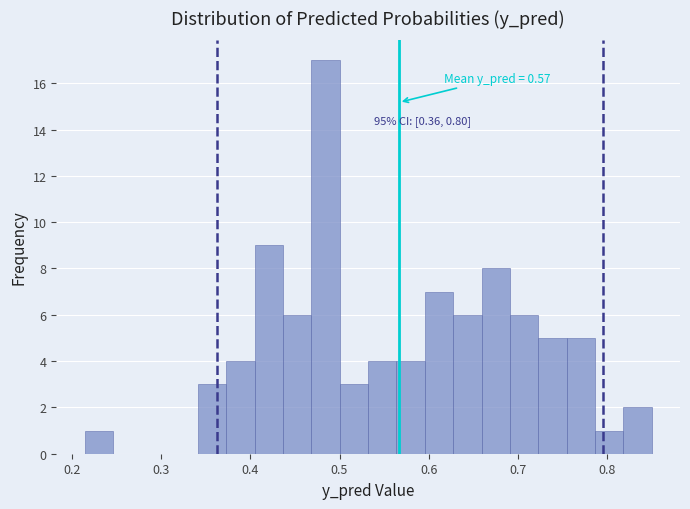

Around what value on the x-axis is the tallest bar? Give the approximate position of its centre, as read against the axis.

0.48